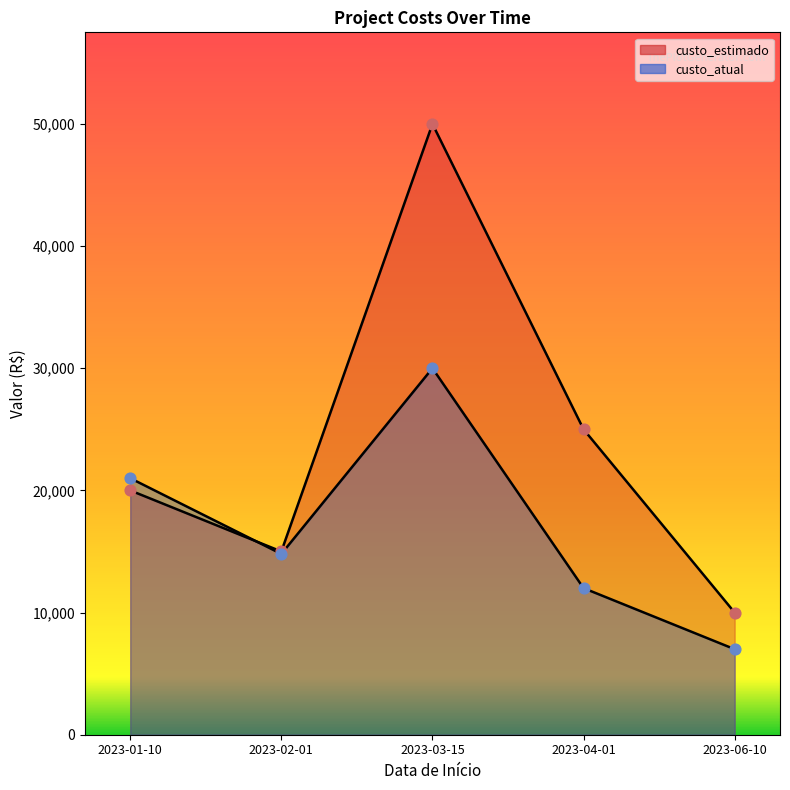

Which series reaches the maximum Y coordinate?

custo_estimado